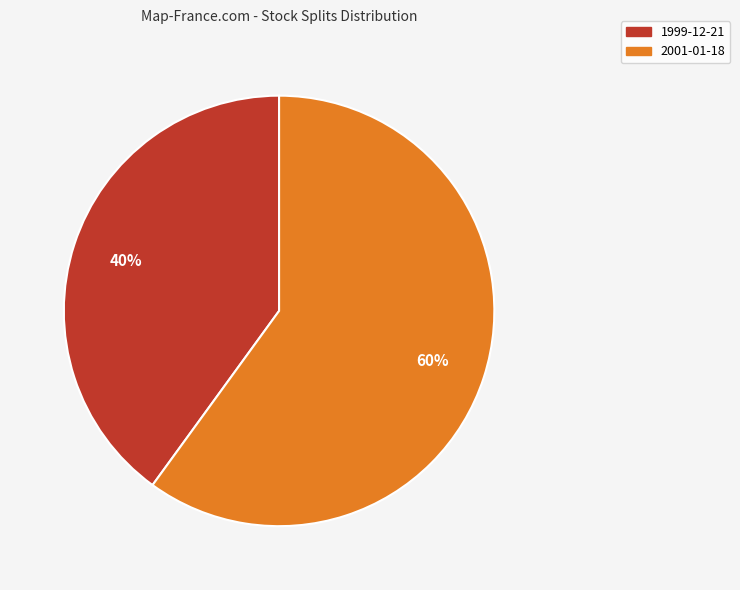

Between 1999-12-21 and 2001-01-18, which is larger?

2001-01-18